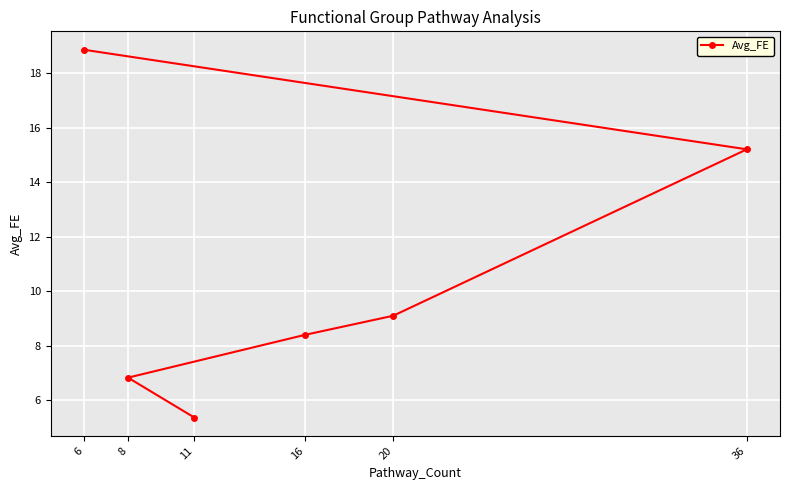

The value at 20 is 9.1. True or false?

True